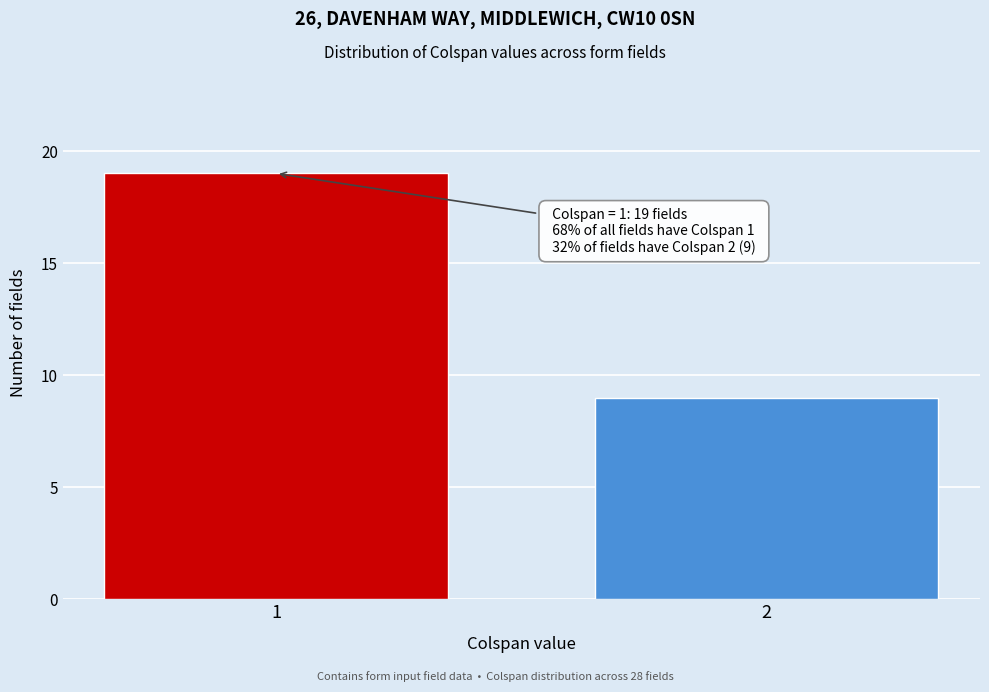

Reading left to right, list all the values displayed in this chart.

1=19	2=9